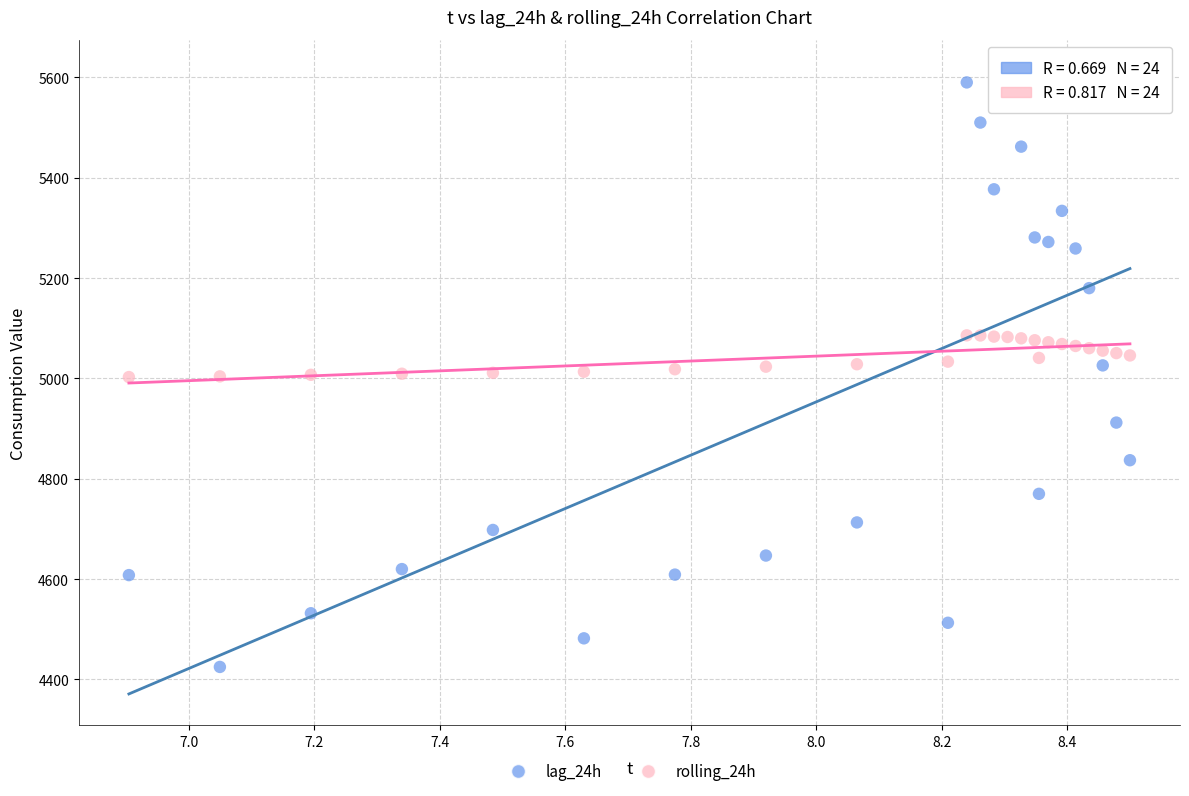

Across all data points, what is the range of Y values (max minus min)?

1188.0